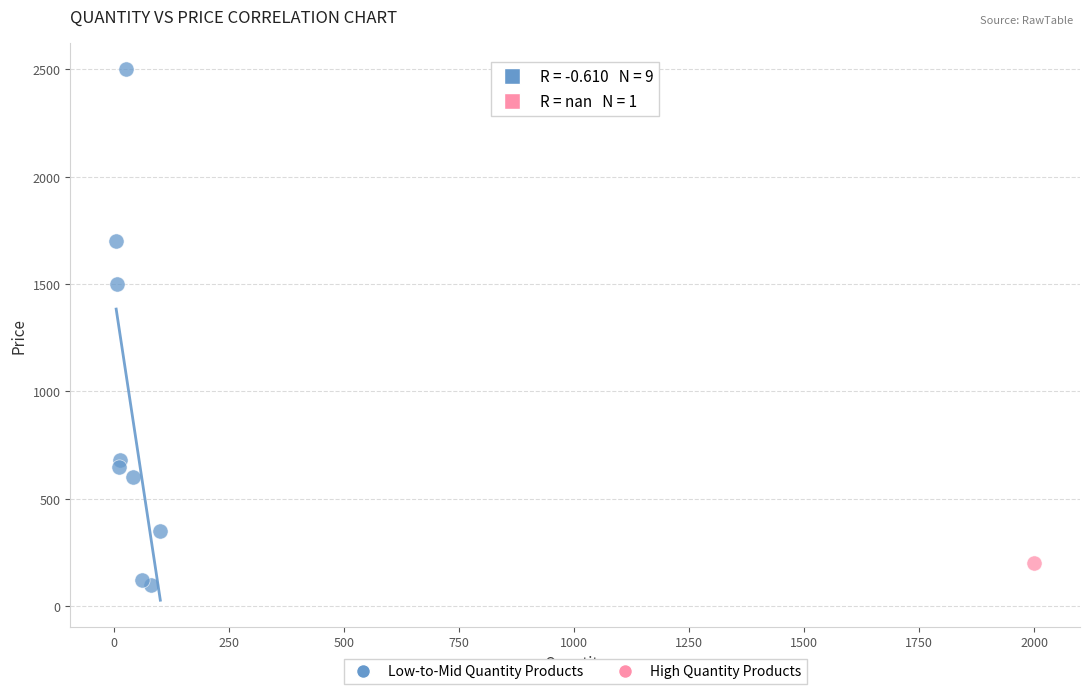

What are all the series names shown in the legend?

Low-to-Mid Quantity Products, High Quantity Products